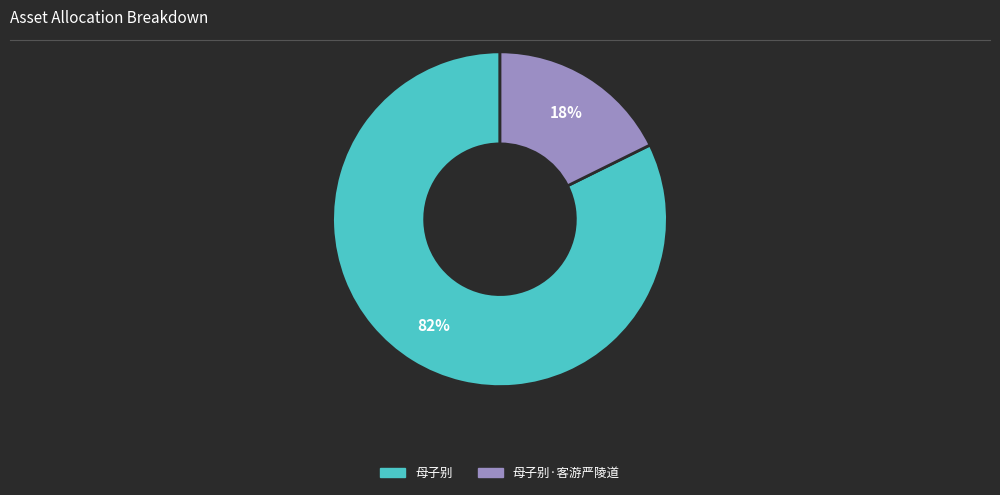

To the nearest percent, what is the average slice percentage?

50%